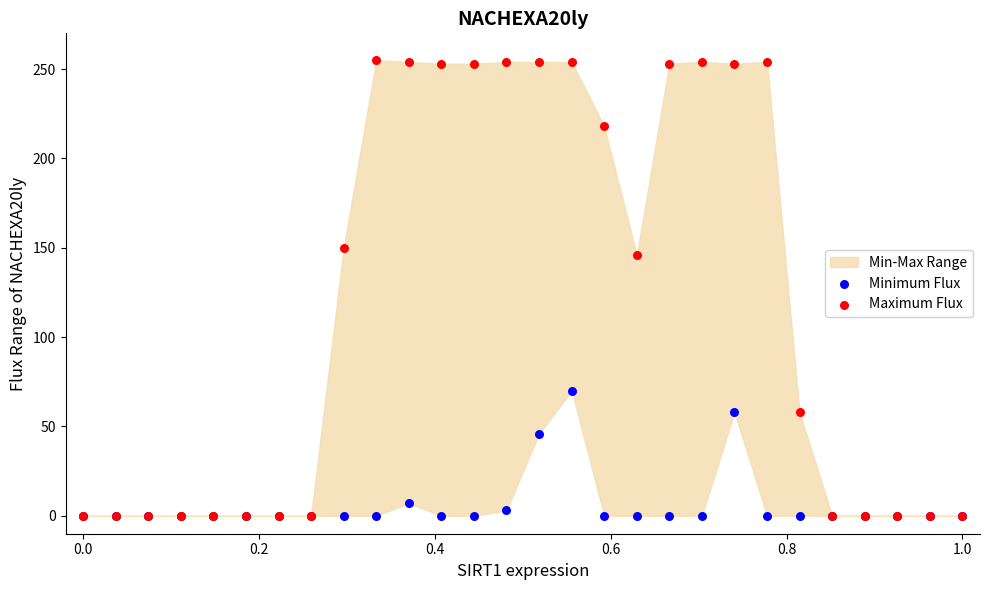

Which series has the widest spread of Y values?

Maximum Flux